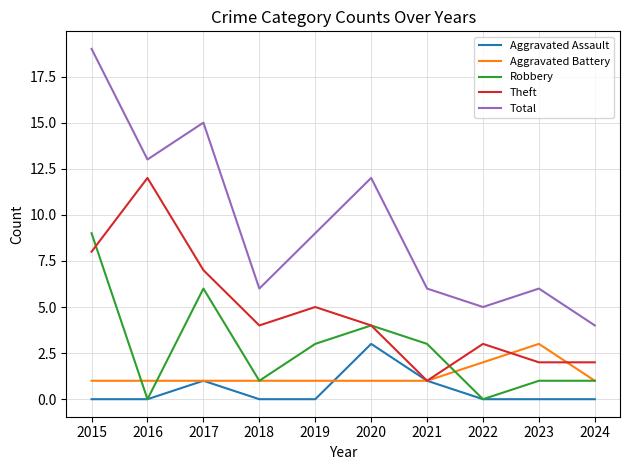

True or false: Total and Aggravated Battery intersect in this chart.

False